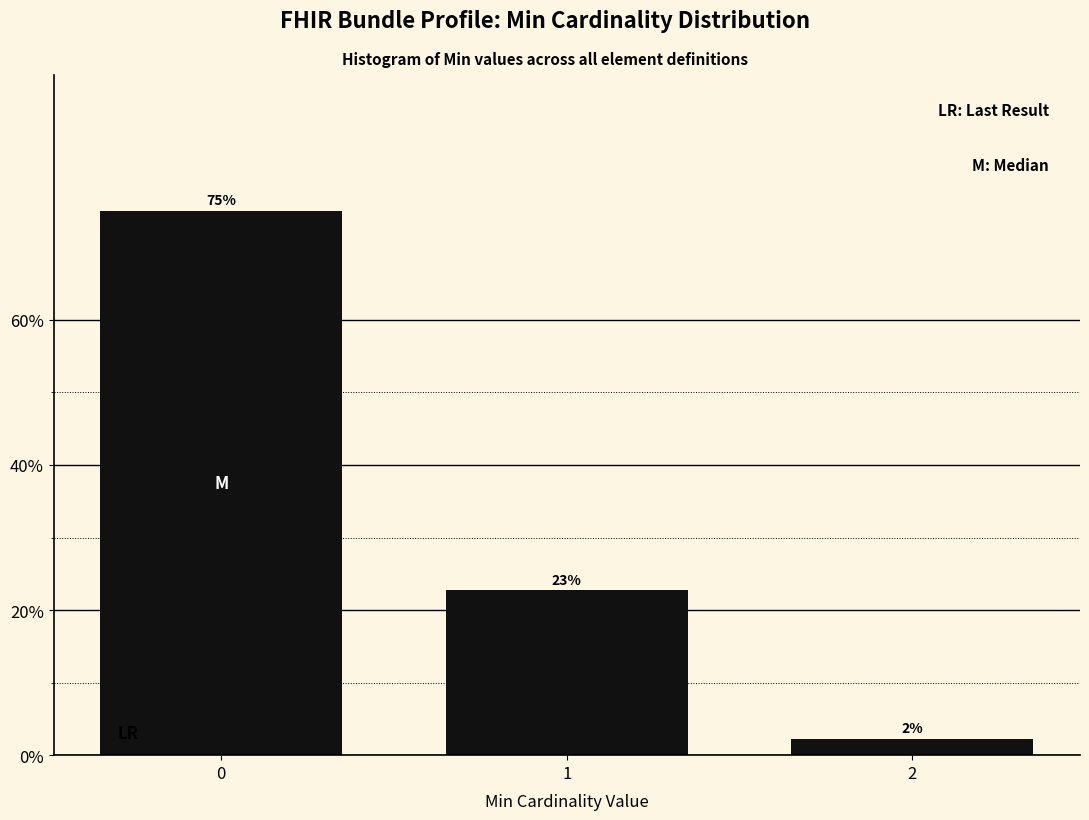

Are the bars horizontal?

No